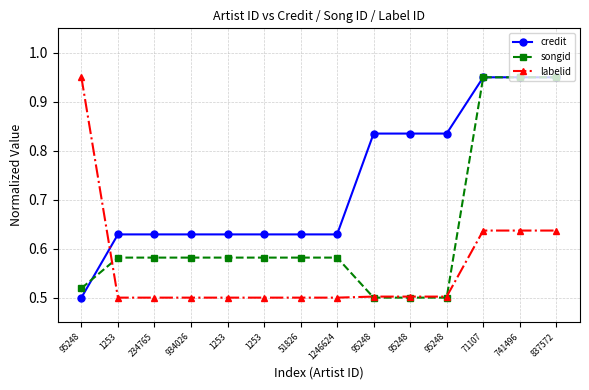

Reading left to right, transcribe all the data shown in this chart.

credit: 95248=0.5	1253=0.6	234765=0.6	934026=0.6	1253=0.6	1253=0.6	51826=0.6	1246624=0.6	95248=0.8	95248=0.8	95248=0.8	71107=0.9	741496=0.9	837572=0.9
songid: 95248=0.5	1253=0.6	234765=0.6	934026=0.6	1253=0.6	1253=0.6	51826=0.6	1246624=0.6	95248=0.5	95248=0.5	95248=0.5	71107=0.9	741496=0.9	837572=0.9
labelid: 95248=0.9	1253=0.5	234765=0.5	934026=0.5	1253=0.5	1253=0.5	51826=0.5	1246624=0.5	95248=0.5	95248=0.5	95248=0.5	71107=0.6	741496=0.6	837572=0.6